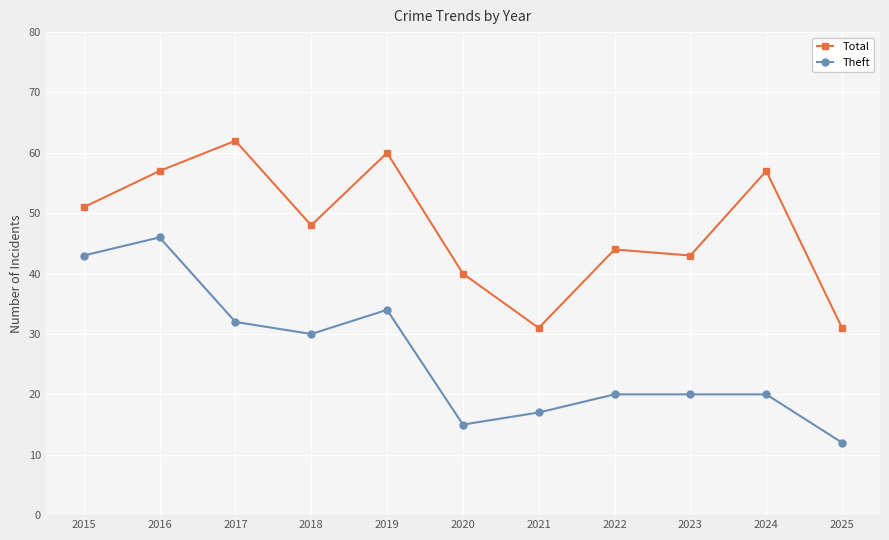

Reading left to right, list all the values displayed in this chart.

Total: 51	57	62	48	60	40	31	44	43	57	31
Theft: 43	46	32	30	34	15	17	20	20	20	12